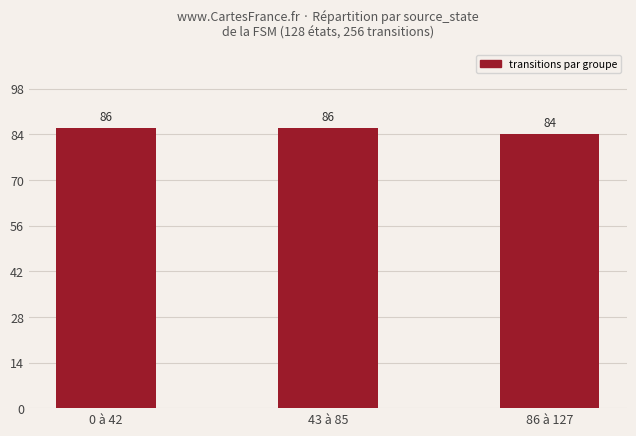

What is the difference between the maximum and minimum values?

2